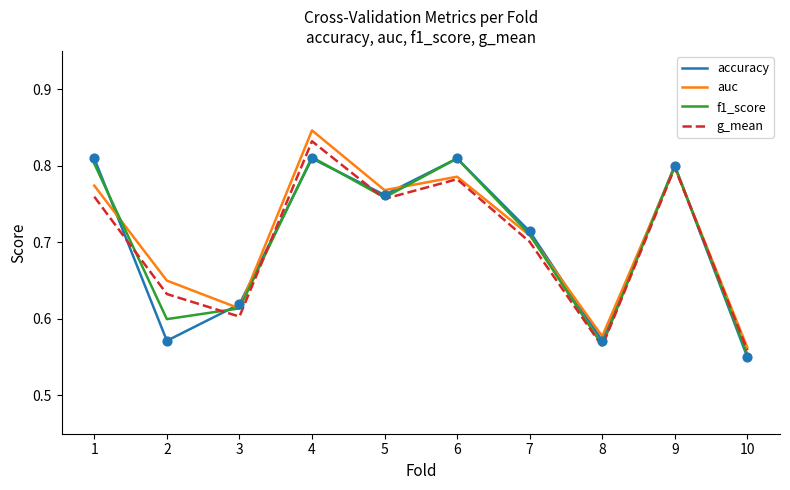

Which series has the largest range (max minus min)?

auc